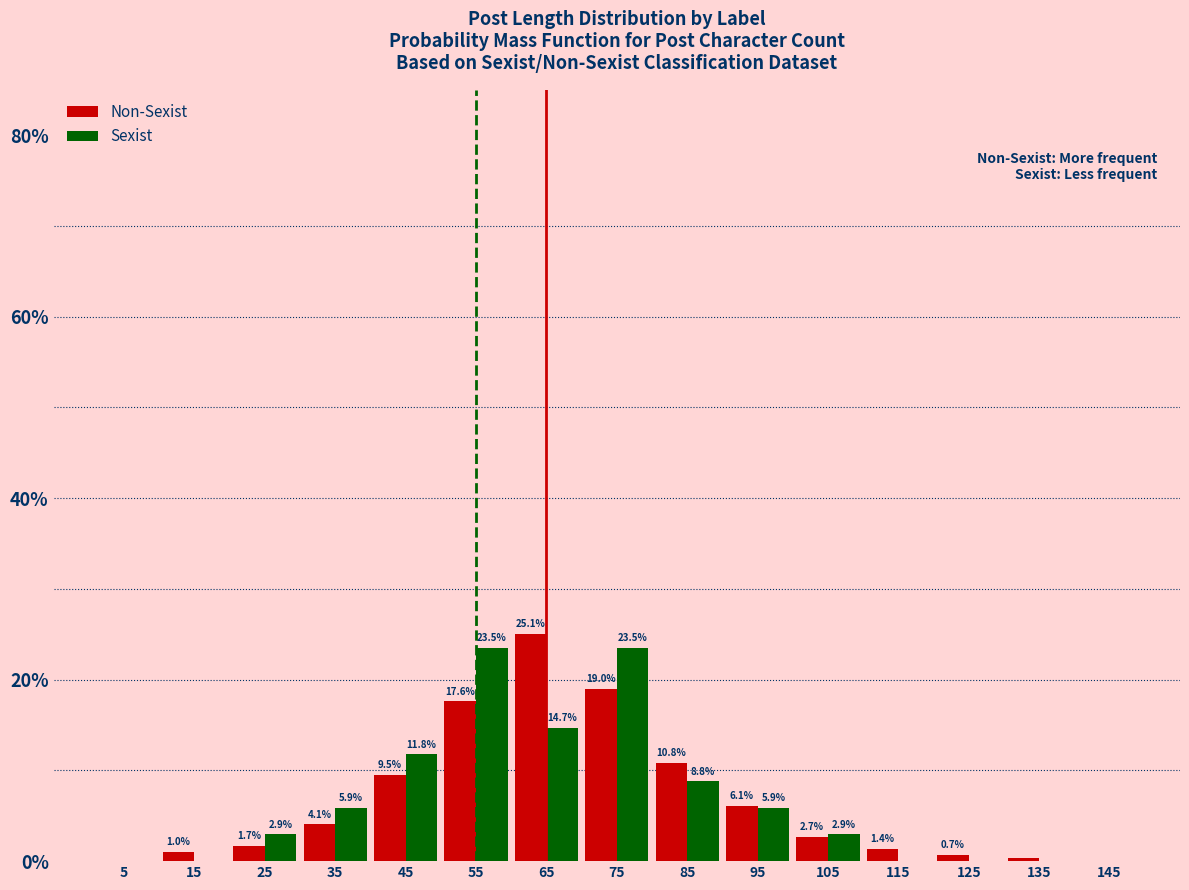

What is the sum of the Non-Sexist values at 25 and 15?

2.7